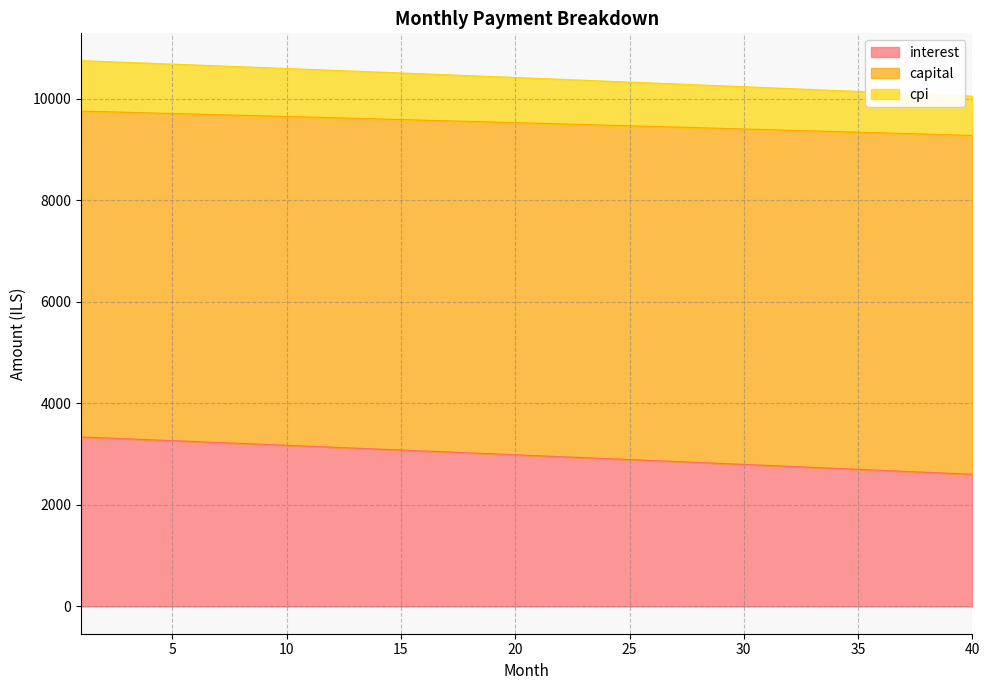

True or false: capital and cpi cross at least once.

False